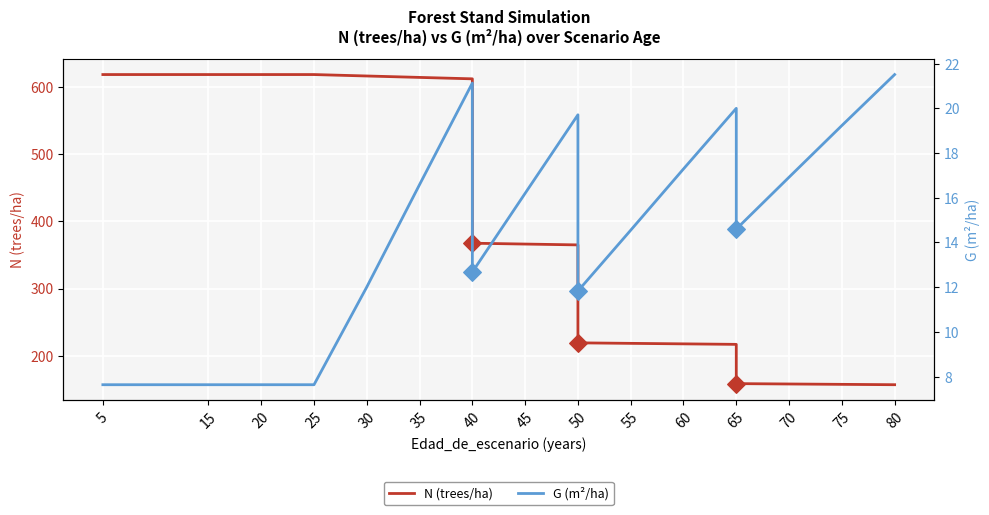

Which series has the largest total across all categories?

N (trees/ha)